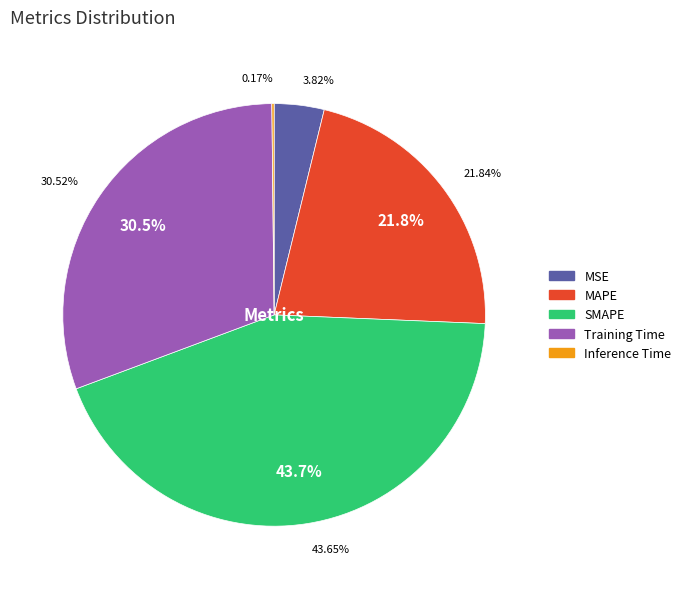

How many segments does this pie chart have?

5